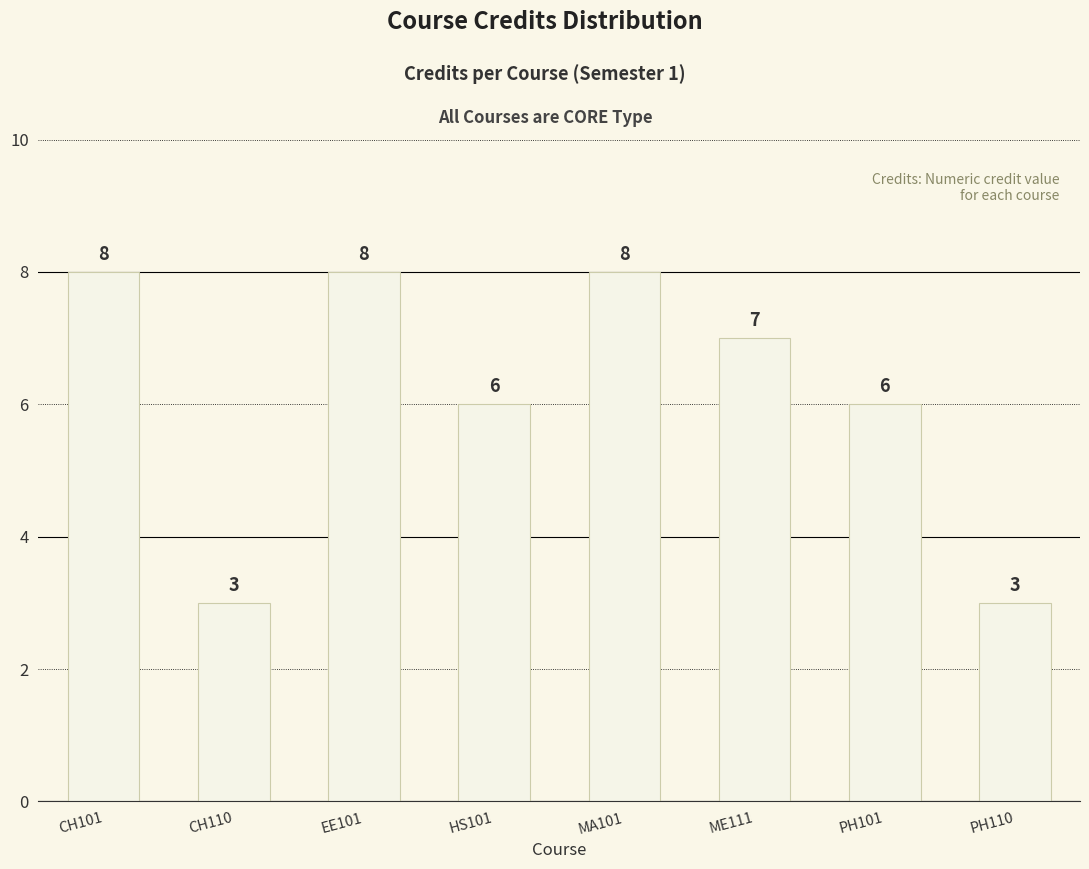

The chart shows a value of 1 at PH110. True or false?

False